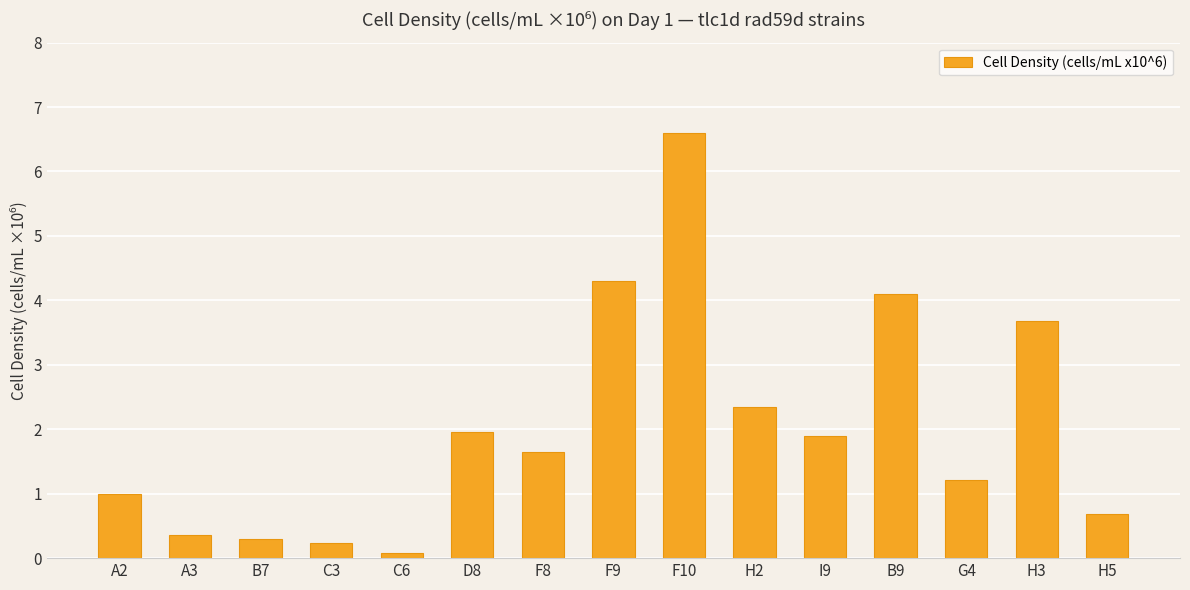

How many categories are shown in the chart?

15